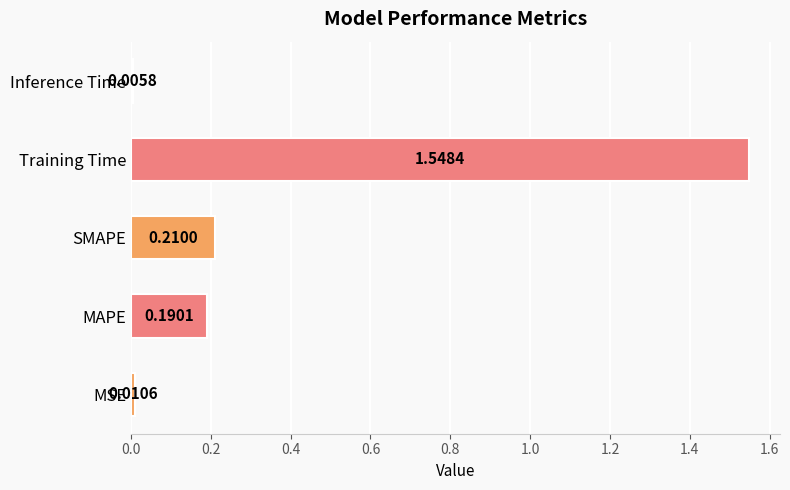

Which label corresponds to the smallest value in the chart?

Inference Time